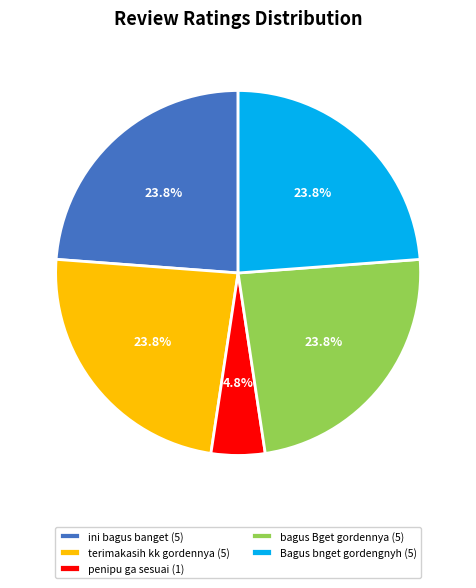

Count the number of slices in the pie.

5